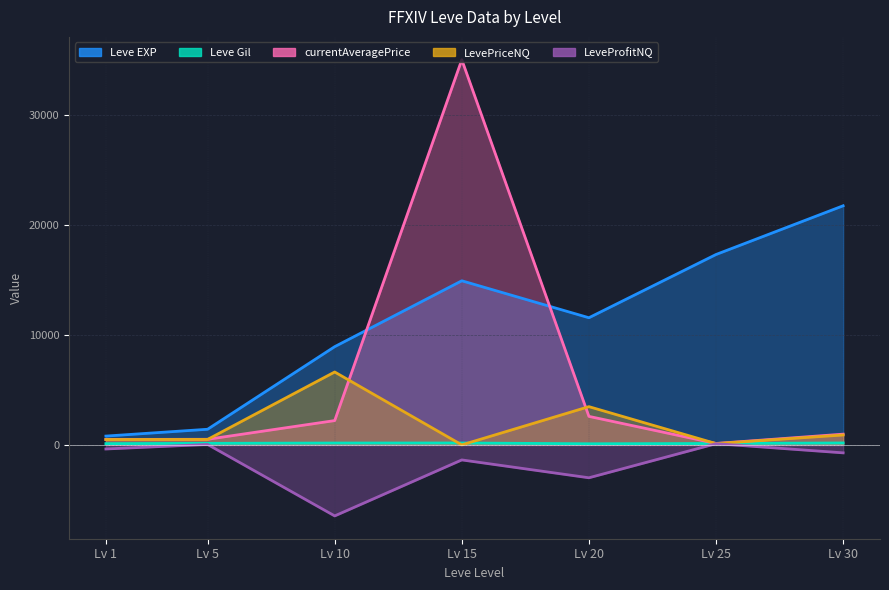

What is the difference between the currentAveragePrice values at Lv 15 and Lv 1?

34526.0